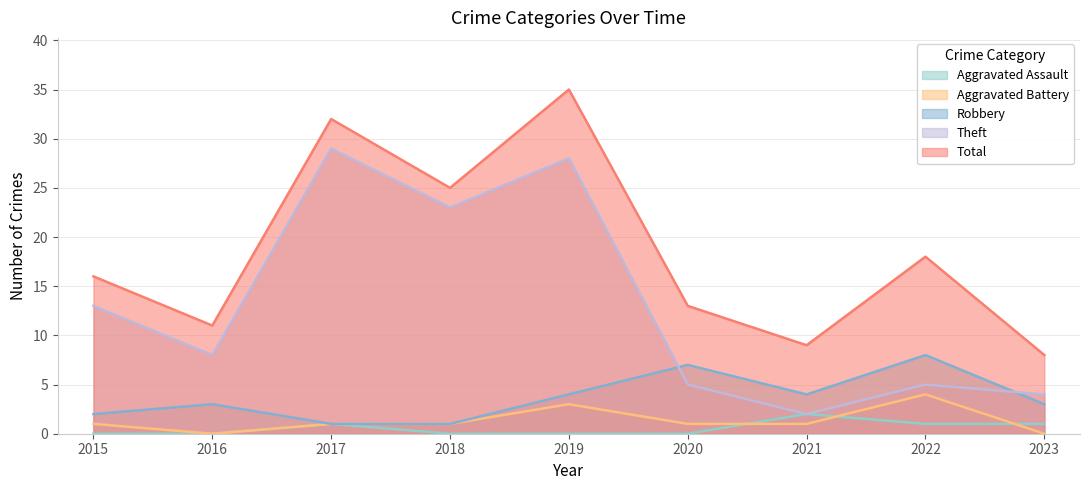

Where is the first local minimum for Robbery?

2021